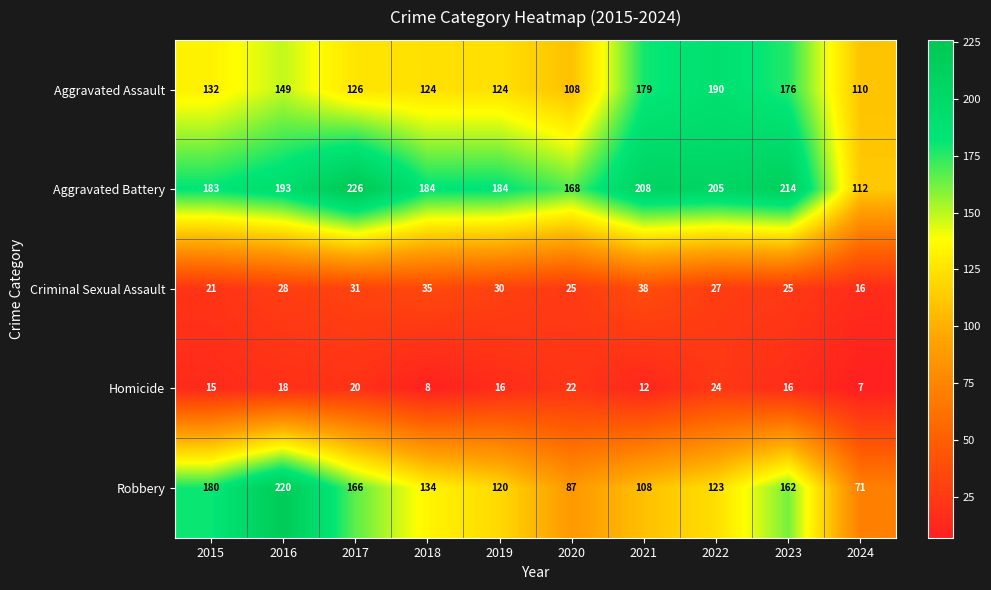

What is the lowest value of the Robbery series?

71